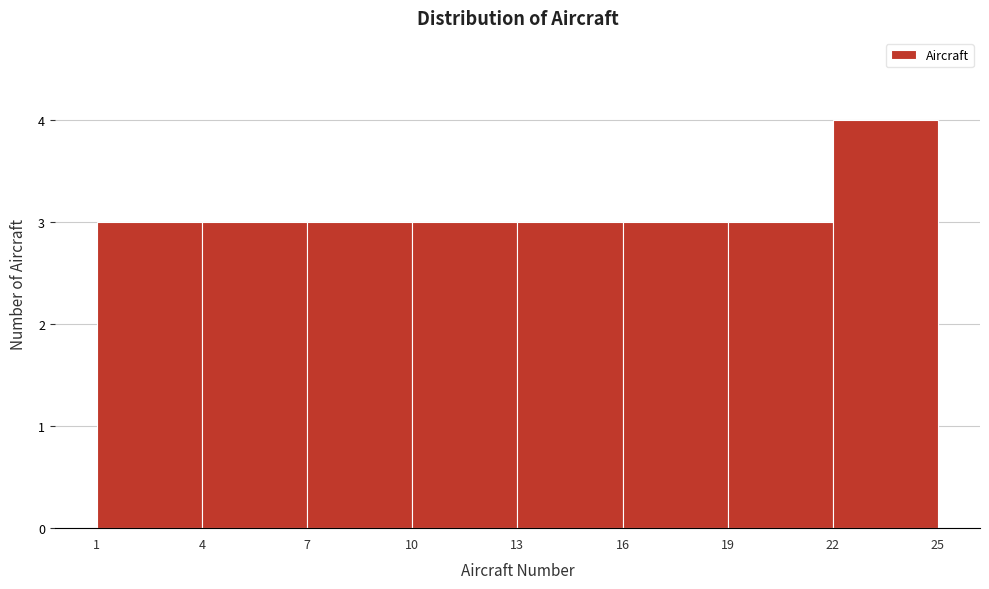

Reading left to right, transcribe this chart: for each bar, give the range it covers on the x-axis and its height. The values are not printed on the chart, so give them approximately, as read against the axis.

1 to 4: 3
4 to 7: 3
7 to 10: 3
10 to 13: 3
13 to 16: 3
16 to 19: 3
19 to 22: 3
22 to 25: 4